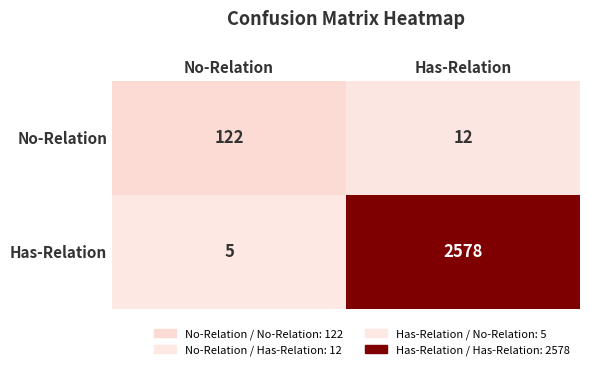

Rank the series by their average value, from highest to lowest.

Has-Relation, No-Relation